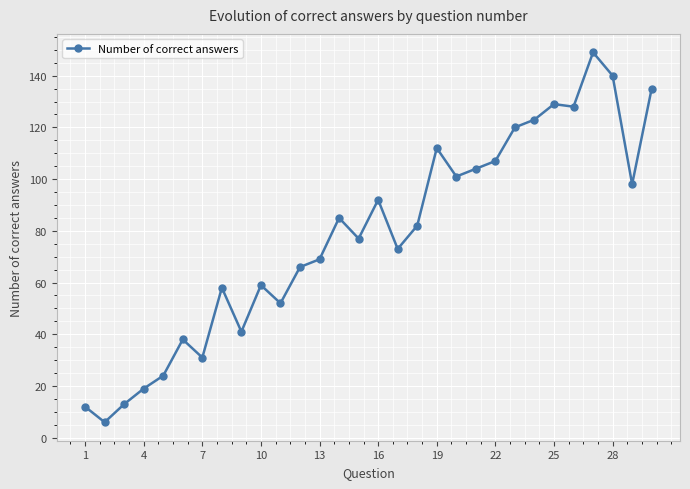

Reading right to left, list all the values displayed in this chart.

135	98	140	149	128	129	123	120	107	104	101	112	82	73	92	77	85	69	66	52	59	41	58	31	38	24	19	13	6	12